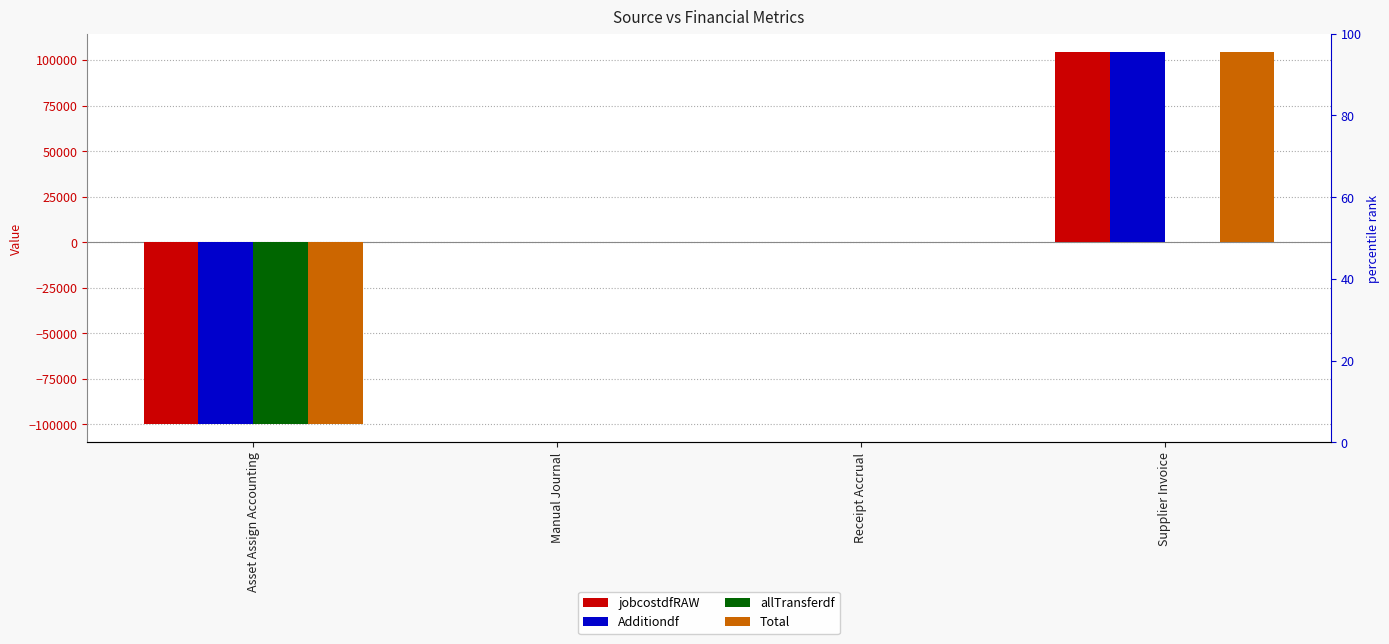

Reading left to right, list all the values displayed in this chart.

jobcostdfRAW: Asset Assign Accounting=-99769.9	Manual Journal=69.0	Receipt Accrual=0.0	Supplier Invoice=104258.7
Additiondf: Asset Assign Accounting=-99769.9	Manual Journal=69.0	Receipt Accrual=0.0	Supplier Invoice=104258.7
allTransferdf: Asset Assign Accounting=-99769.9	Manual Journal=0.0	Receipt Accrual=0.0	Supplier Invoice=0.0
Total: Asset Assign Accounting=-99769.9	Manual Journal=69.0	Receipt Accrual=0.0	Supplier Invoice=104258.7